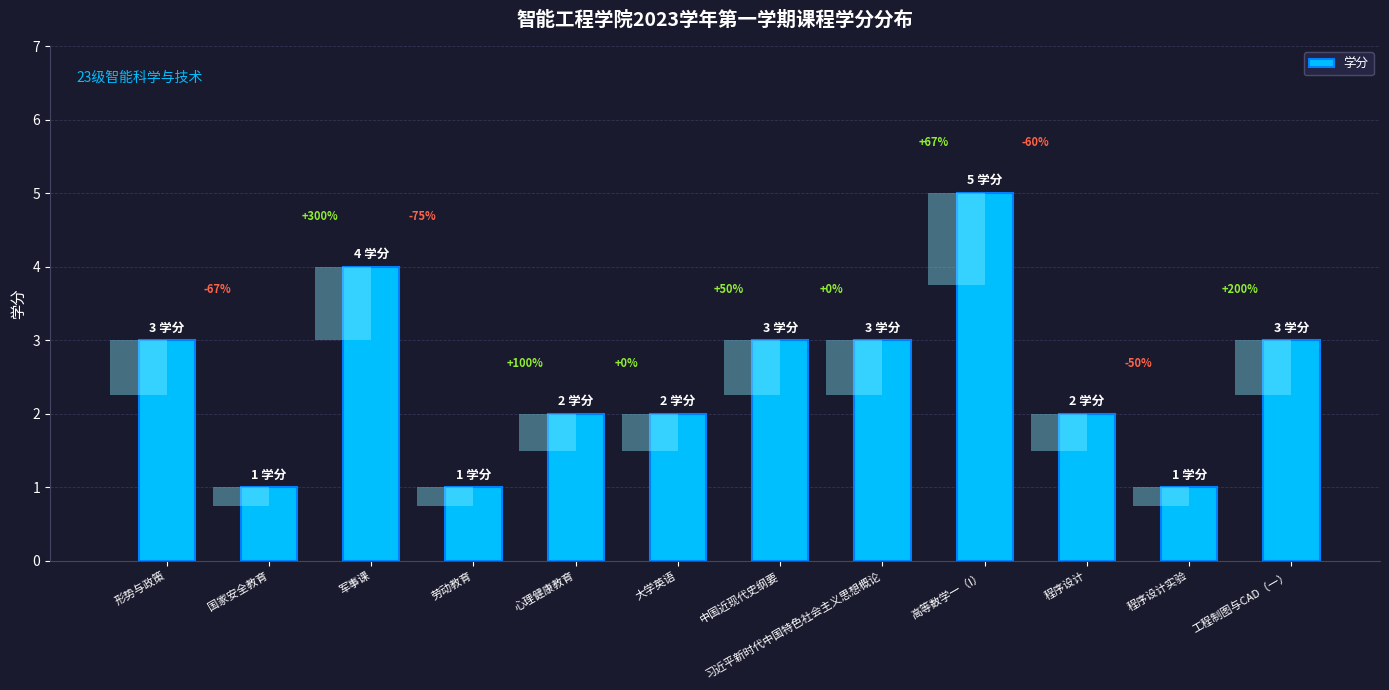

Between 国家安全教育 and 程序设计, which is larger?

程序设计